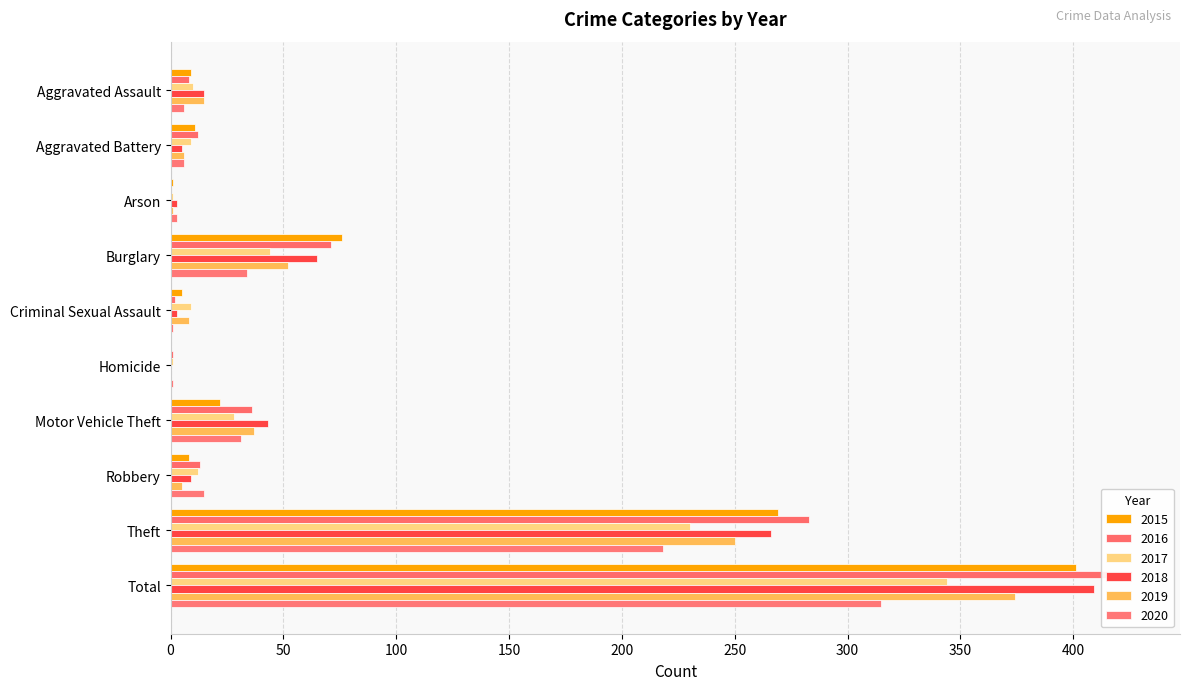

Reading left to right, what are all the values shown in this chart?

2015: Aggravated Assault=9	Aggravated Battery=11	Arson=1	Burglary=76	Criminal Sexual Assault=5	Homicide=0	Motor Vehicle Theft=22	Robbery=8	Theft=269	Total=401
2016: Aggravated Assault=8	Aggravated Battery=12	Arson=0	Burglary=71	Criminal Sexual Assault=2	Homicide=1	Motor Vehicle Theft=36	Robbery=13	Theft=283	Total=426
2017: Aggravated Assault=10	Aggravated Battery=9	Arson=1	Burglary=44	Criminal Sexual Assault=9	Homicide=1	Motor Vehicle Theft=28	Robbery=12	Theft=230	Total=344
2018: Aggravated Assault=15	Aggravated Battery=5	Arson=3	Burglary=65	Criminal Sexual Assault=3	Homicide=0	Motor Vehicle Theft=43	Robbery=9	Theft=266	Total=409
2019: Aggravated Assault=15	Aggravated Battery=6	Arson=1	Burglary=52	Criminal Sexual Assault=8	Homicide=0	Motor Vehicle Theft=37	Robbery=5	Theft=250	Total=374
2020: Aggravated Assault=6	Aggravated Battery=6	Arson=3	Burglary=34	Criminal Sexual Assault=1	Homicide=1	Motor Vehicle Theft=31	Robbery=15	Theft=218	Total=315